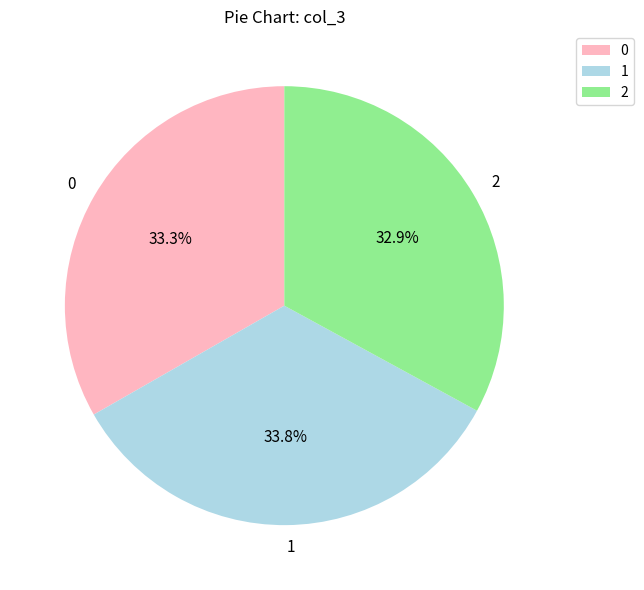

To the nearest percent, what is the combined percentage of 1 and 0?

67%